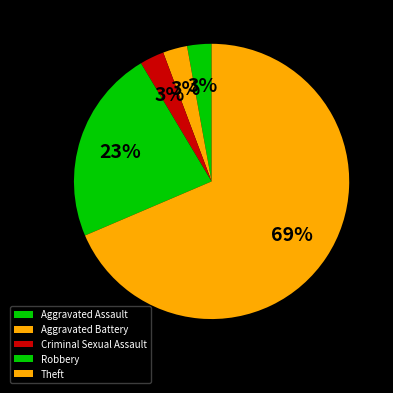

Which slice is the smallest?

Aggravated Assault